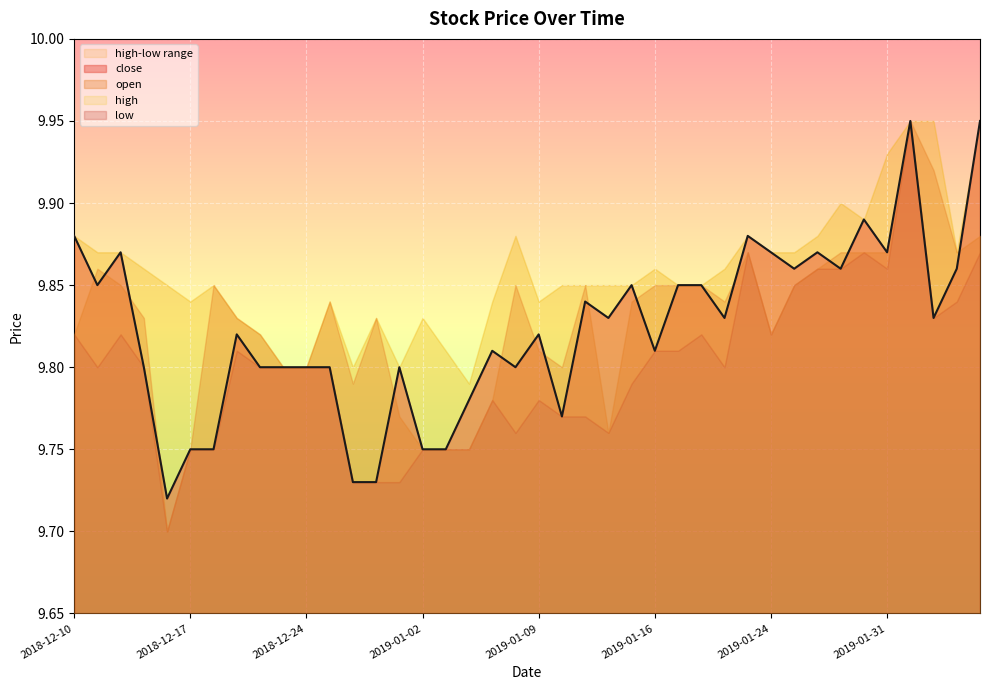

Reading right to left, transcribe all the data shown in this chart.

close: 9.9	9.9	9.8	9.9	9.9	9.9	9.9	9.9	9.9	9.9	9.9	9.8	9.8	9.8	9.8	9.8	9.8	9.8	9.8	9.8	9.8	9.8	9.8	9.8	9.8	9.8	9.7	9.7	9.8	9.8	9.8	9.8	9.8	9.8	9.8	9.7	9.8	9.9	9.8	9.9
open: 9.9	9.9	9.9	9.9	9.9	9.9	9.9	9.9	9.8	9.8	9.9	9.8	9.8	9.8	9.8	9.8	9.8	9.8	9.8	9.8	9.8	9.8	9.8	9.8	9.8	9.8	9.8	9.8	9.8	9.8	9.8	9.8	9.8	9.8	9.8	9.7	9.8	9.8	9.9	9.8
high: 9.9	9.9	9.9	9.9	9.9	9.9	9.9	9.9	9.9	9.9	9.9	9.9	9.8	9.8	9.9	9.8	9.8	9.8	9.8	9.8	9.9	9.8	9.8	9.8	9.8	9.8	9.8	9.8	9.8	9.8	9.8	9.8	9.8	9.8	9.8	9.8	9.9	9.9	9.9	9.9
low: 9.9	9.8	9.8	9.9	9.9	9.9	9.9	9.9	9.8	9.8	9.9	9.8	9.8	9.8	9.8	9.8	9.8	9.8	9.8	9.8	9.8	9.8	9.8	9.8	9.8	9.7	9.7	9.7	9.8	9.8	9.8	9.8	9.8	9.8	9.8	9.7	9.8	9.8	9.8	9.8